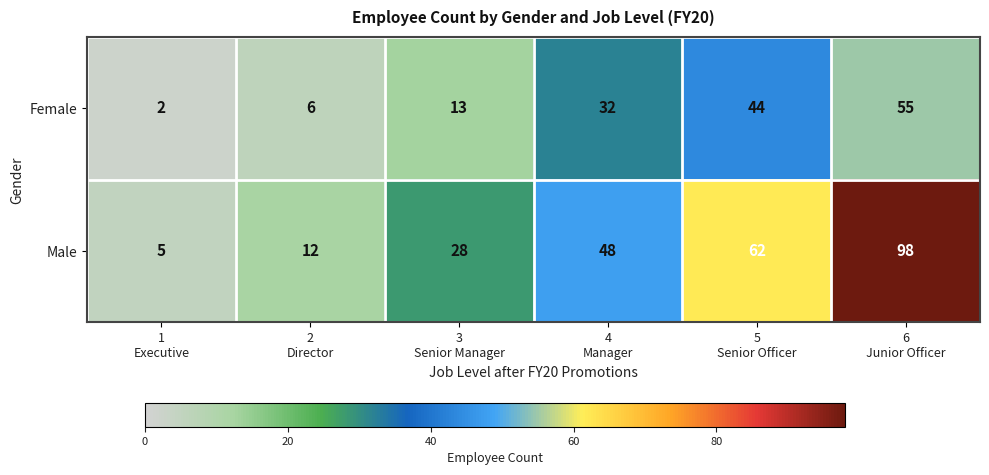

Which category has the highest value across all series?

6
Junior Officer